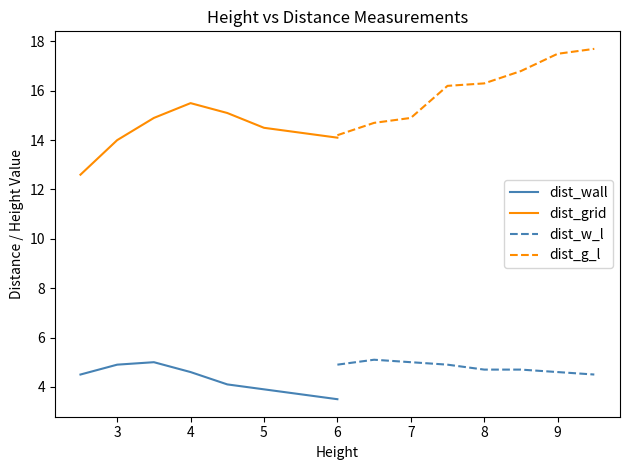

True or false: dist_grid and dist_wall intersect in this chart.

False